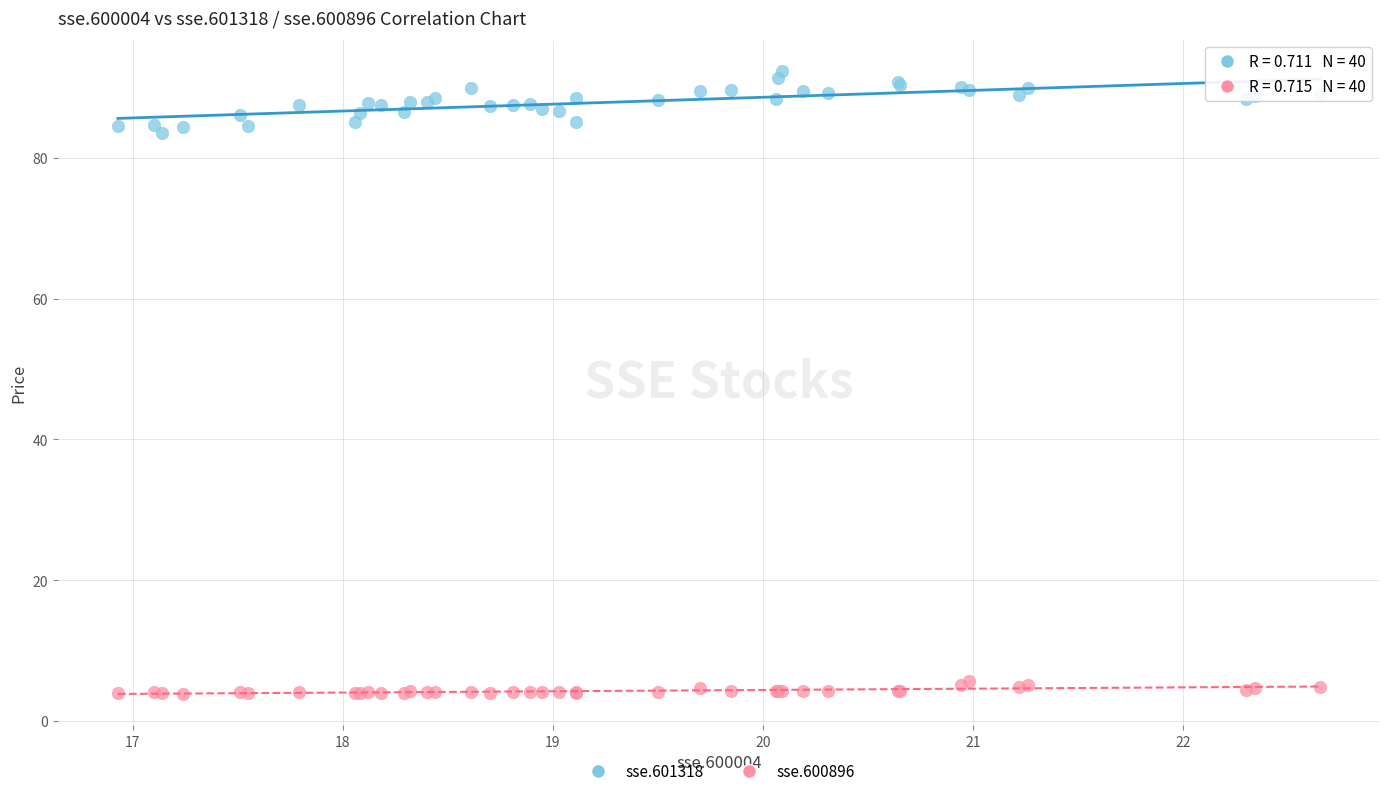

Which series reaches the minimum Y coordinate?

sse.600896